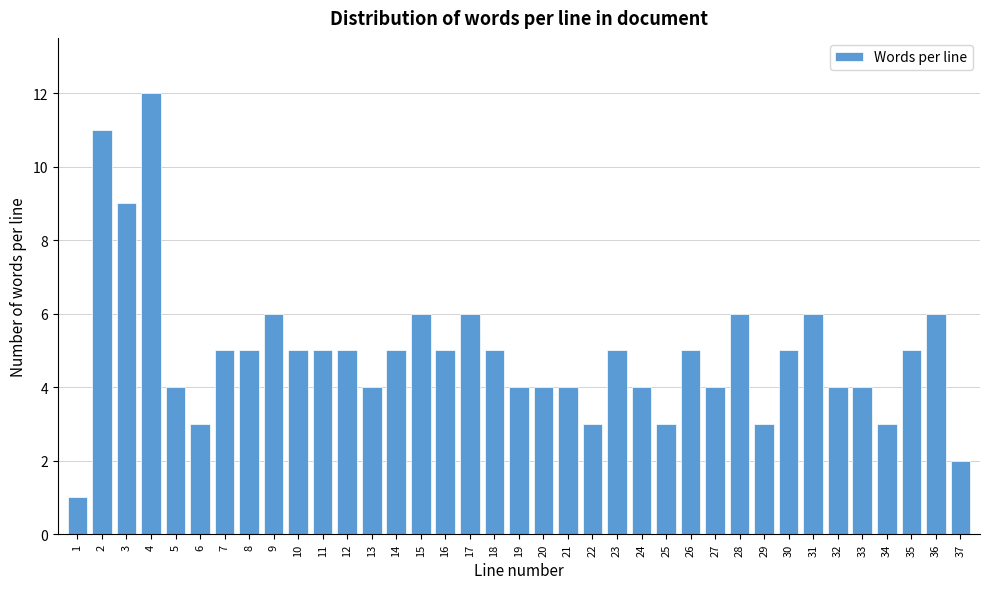

Is it true that the value at 14 is 3?

False